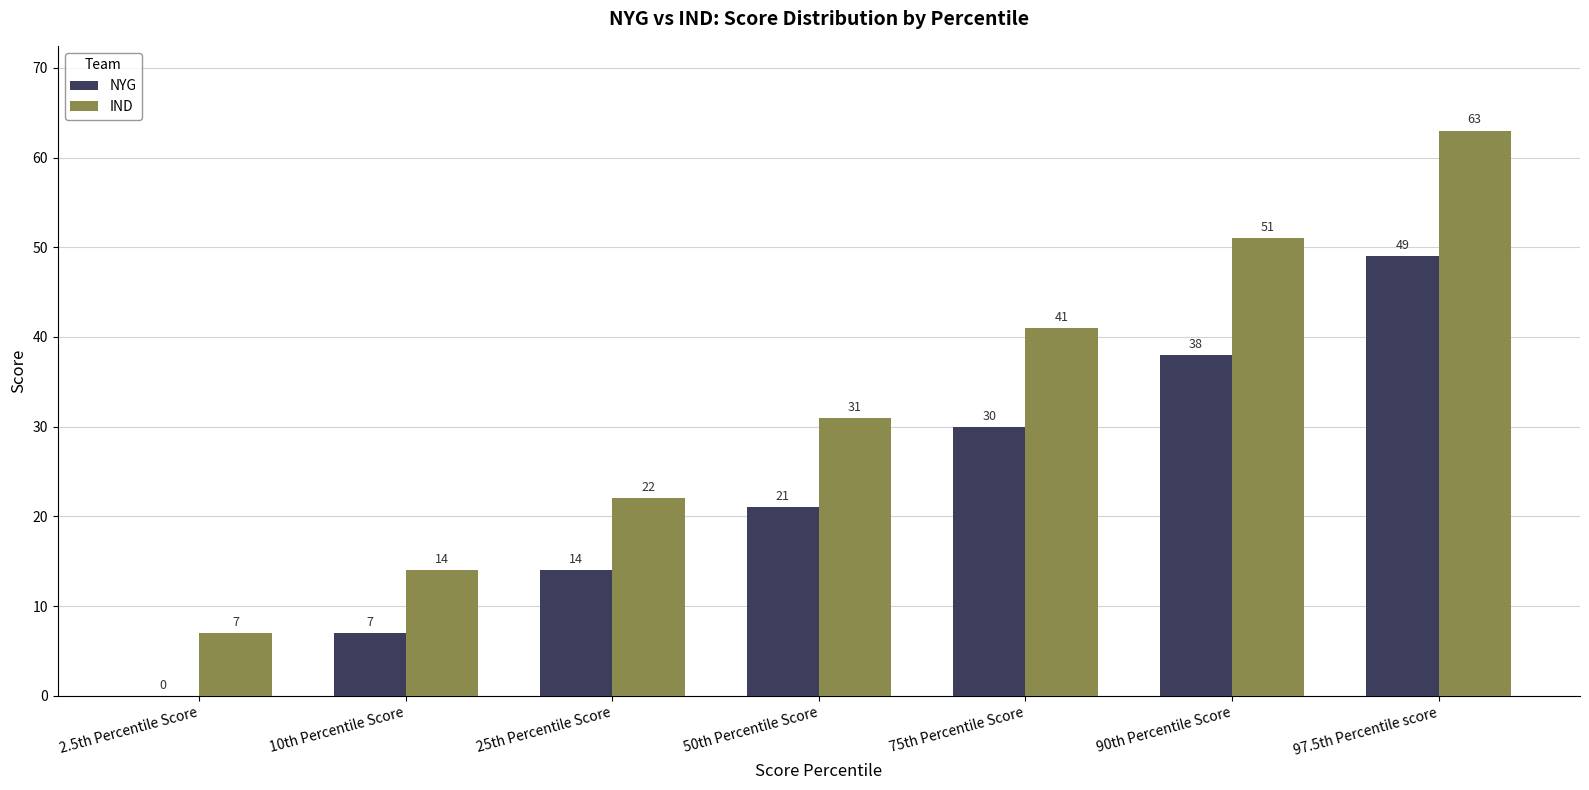

Between 10th Percentile Score and 50th Percentile Score, which series saw the biggest shift?

IND